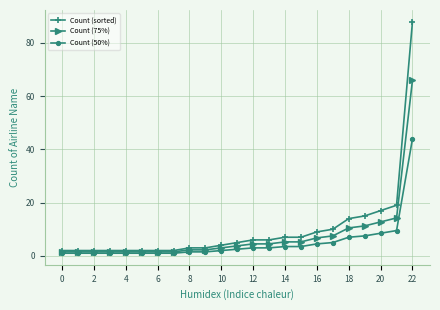

What is the maximum value shown in the chart?

88.0